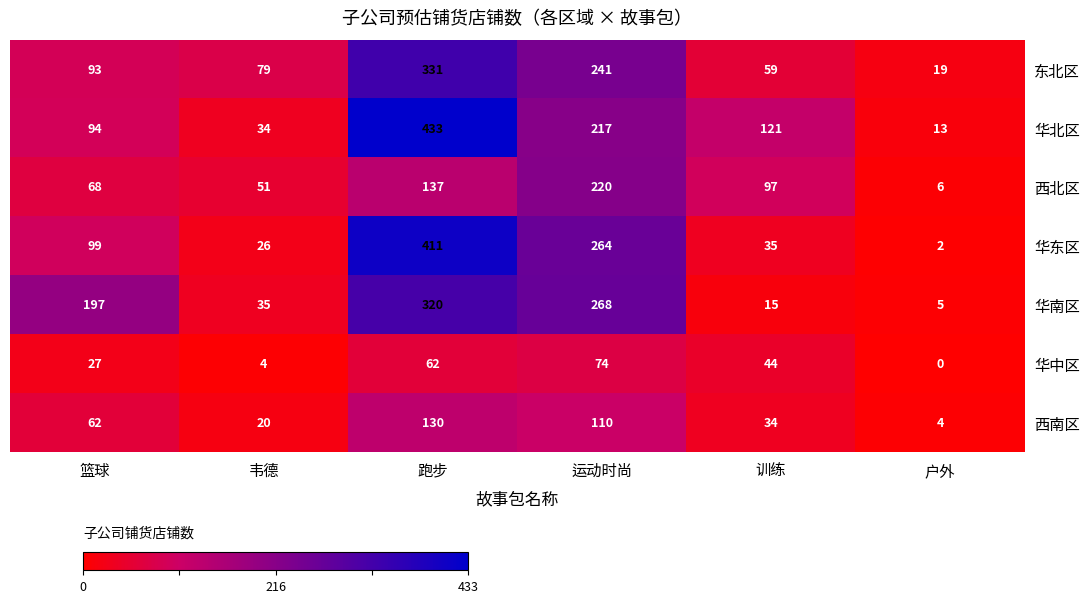

What is the difference between the second highest and minimum values in the 华东区 series?

262